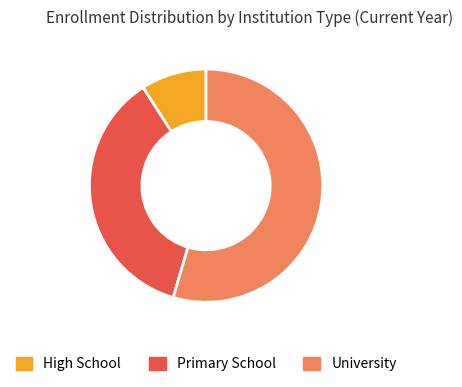

Combined, do High School and Primary School account for over 50%?

No